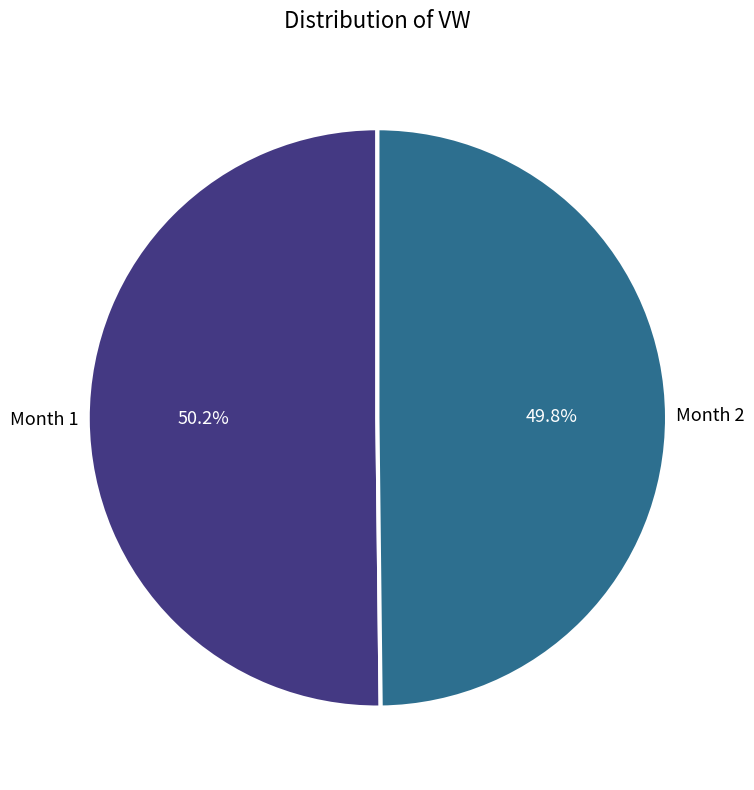

Does any single category account for the majority?

Yes